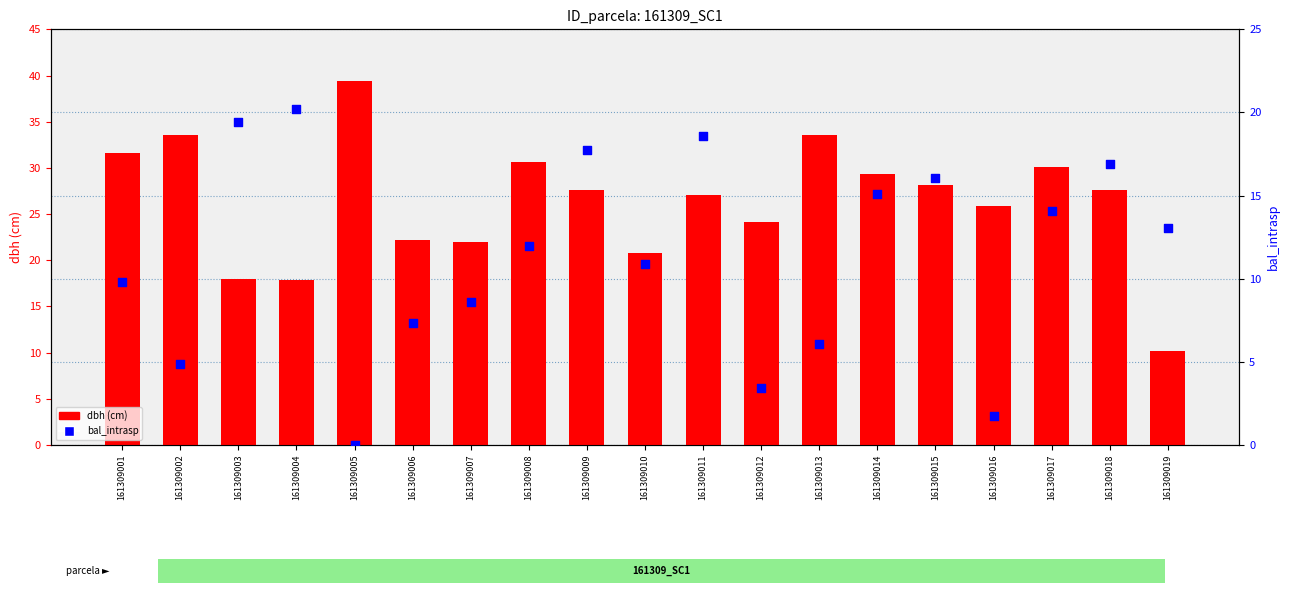

Which series reaches the minimum Y coordinate?

bal_intrasp